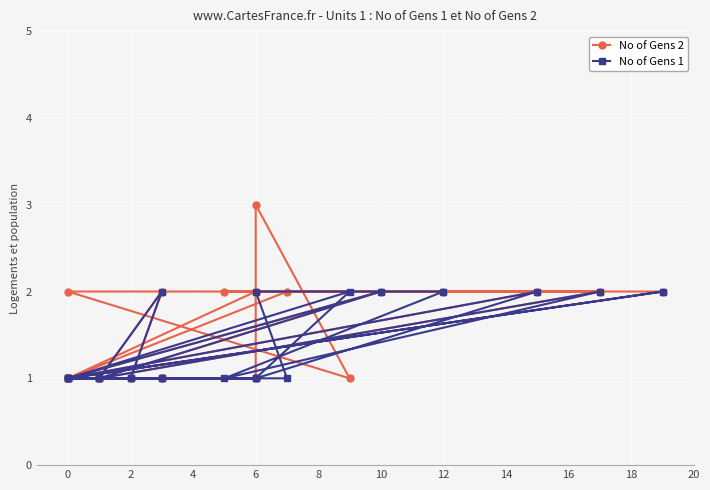

What is the value of the No of Gens 2 point at the 24th from the left?

1